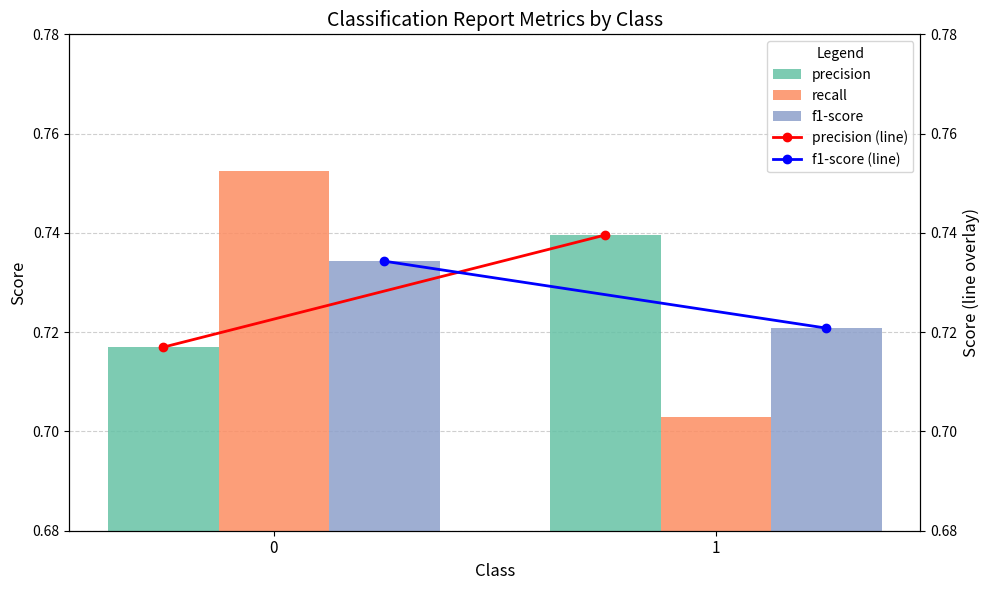

How many series are shown in this chart?

5